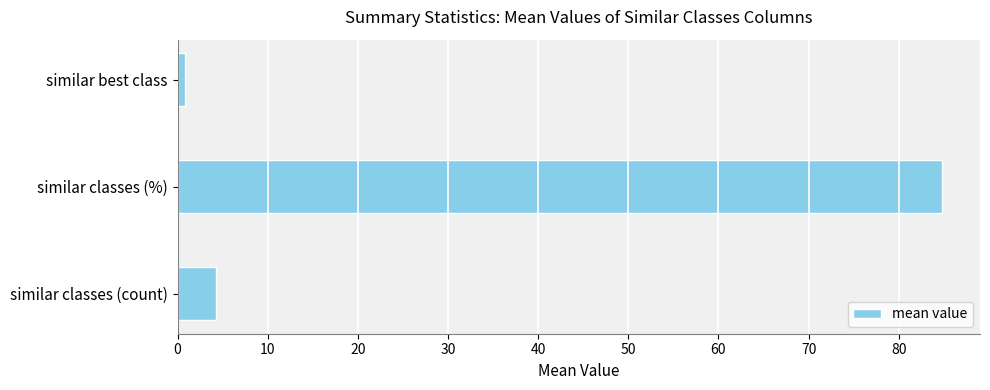

How many distinct data groups are displayed?

1